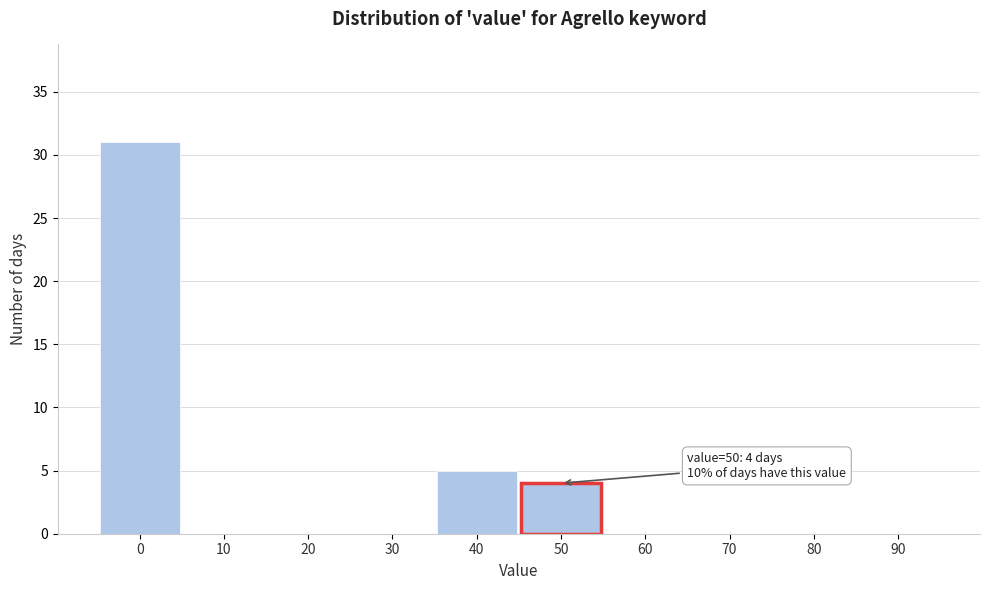

Reading right to left, list all the values displayed in this chart.

90=0	80=0	70=0	60=0	50=4	40=5	30=0	20=0	10=0	0=31